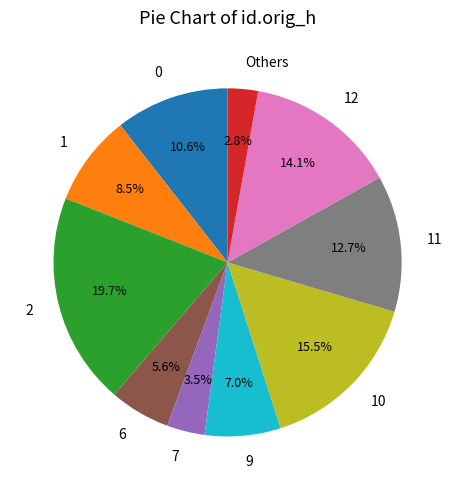

What is the ratio of the value at 12 to the value at 7?

4.0